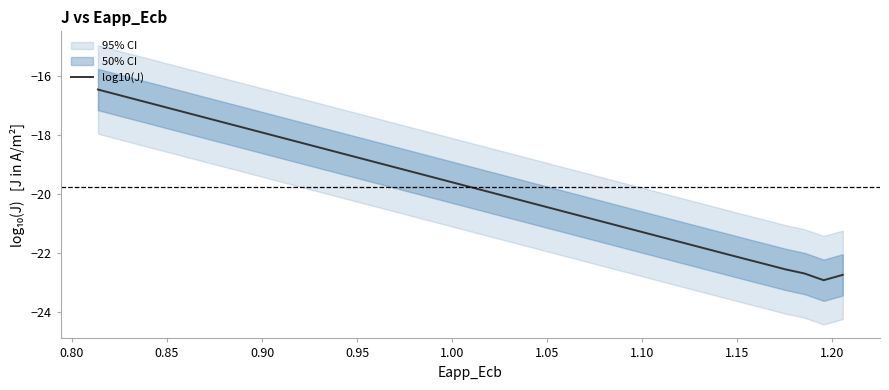

Reading left to right, what are all the values shown in this chart?

-16.5	-16.6	-16.8	-17.0	-17.1	-17.3	-17.5	-17.6	-17.8	-18.0	-18.2	-18.3	-18.5	-18.7	-18.8	-19.0	-19.2	-19.3	-19.5	-19.7	-19.8	-20.0	-20.2	-20.4	-20.5	-20.7	-20.9	-21.0	-21.2	-21.4	-21.5	-21.7	-21.9	-22.1	-22.2	-22.4	-22.6	-22.7	-22.9	-22.7